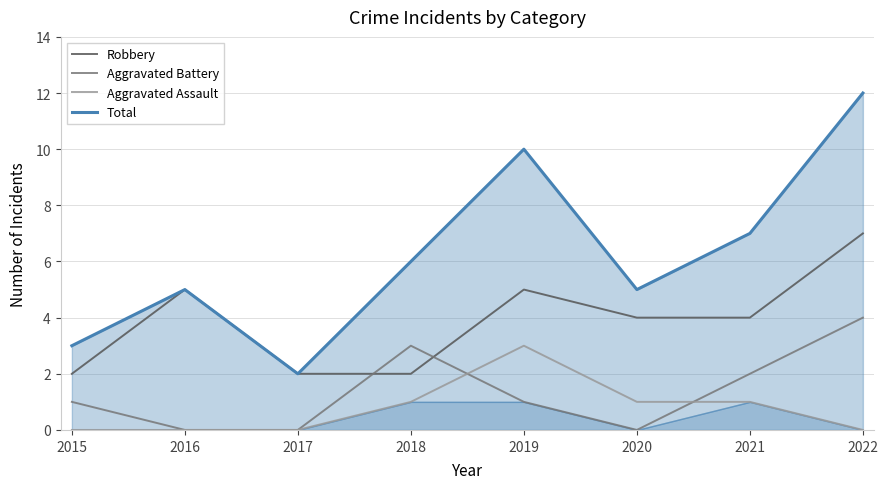

True or false: Aggravated Assault has a value of 0 at 2016.

True